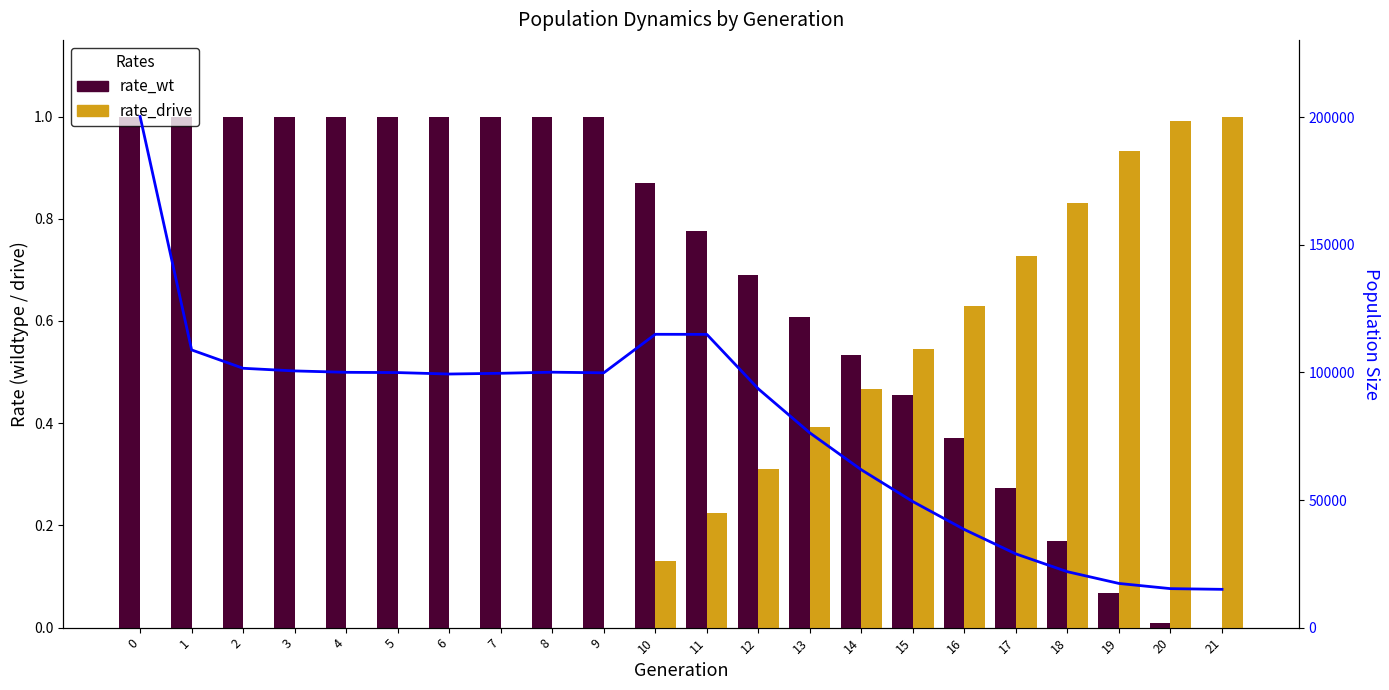

How many categories are shown in the chart?

22